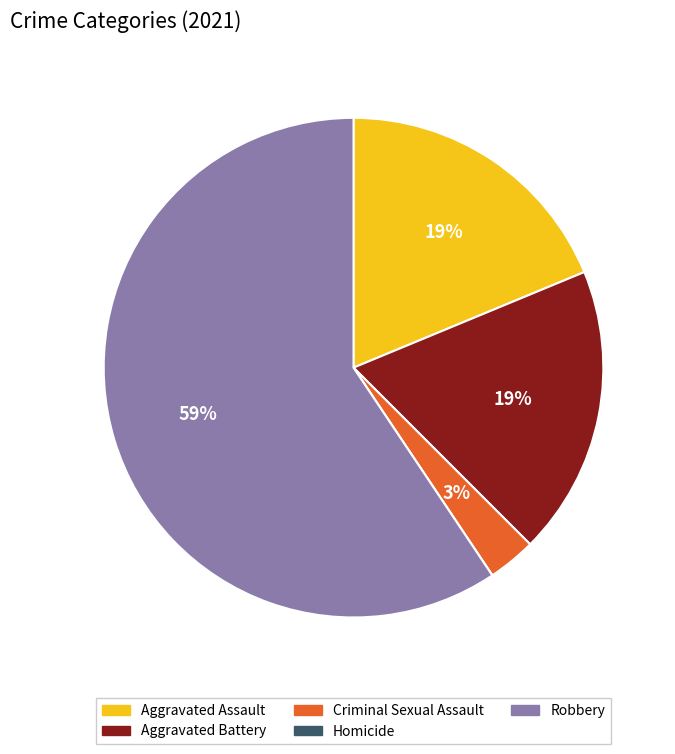

Does any single category account for the majority?

Yes